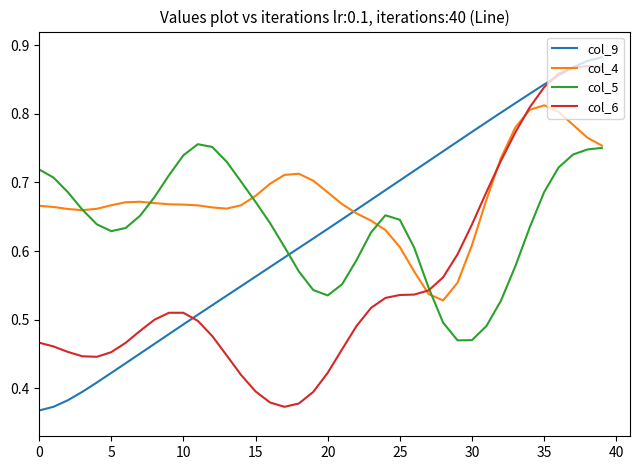

Which series ends up on top after the final intersection of col_5 and col_9?

col_9